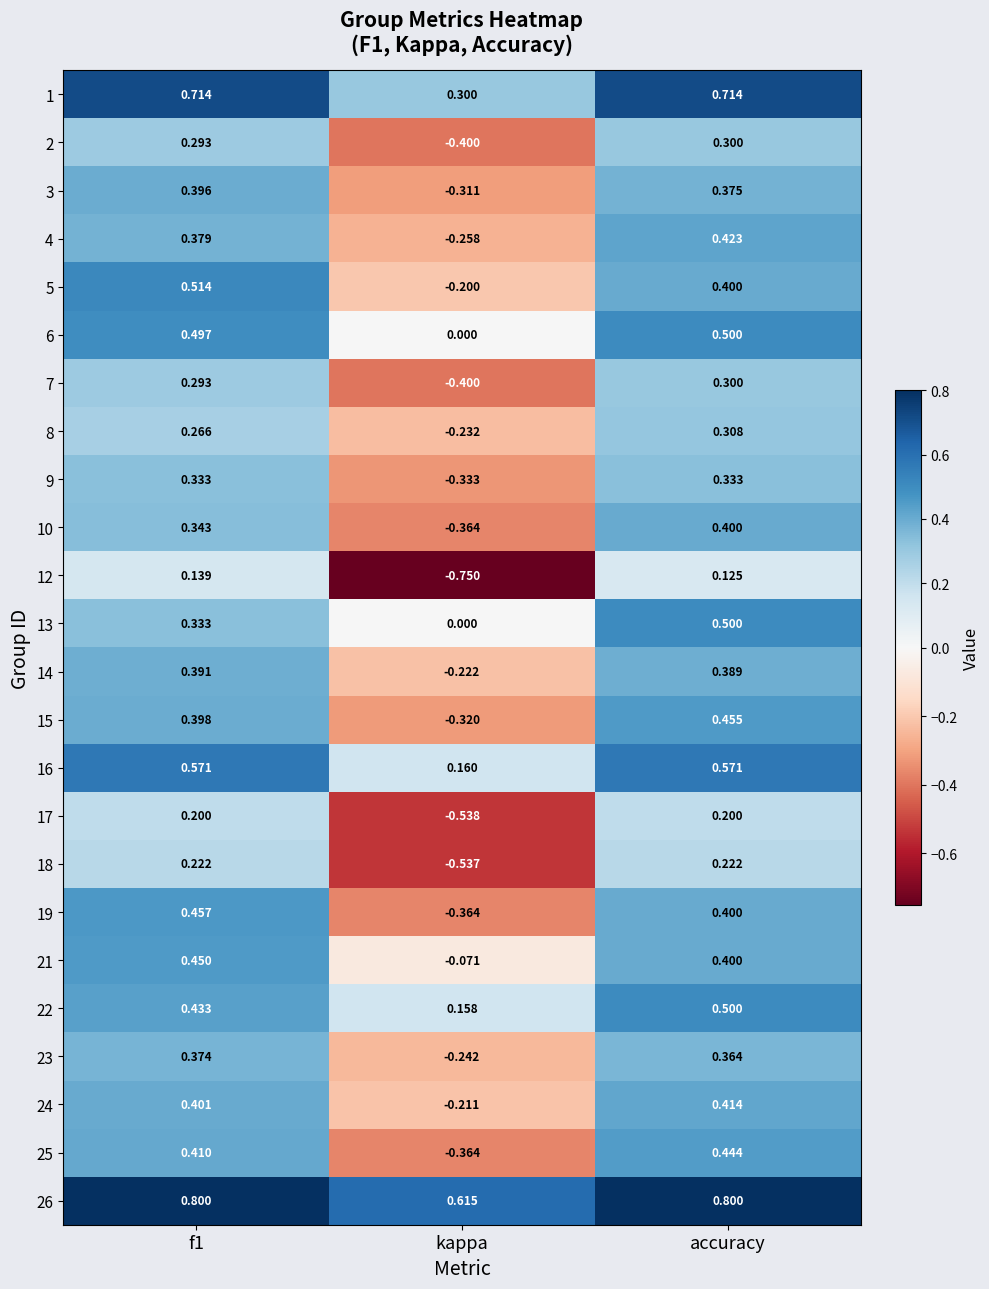

At which category is the sum across all series the highest?

accuracy